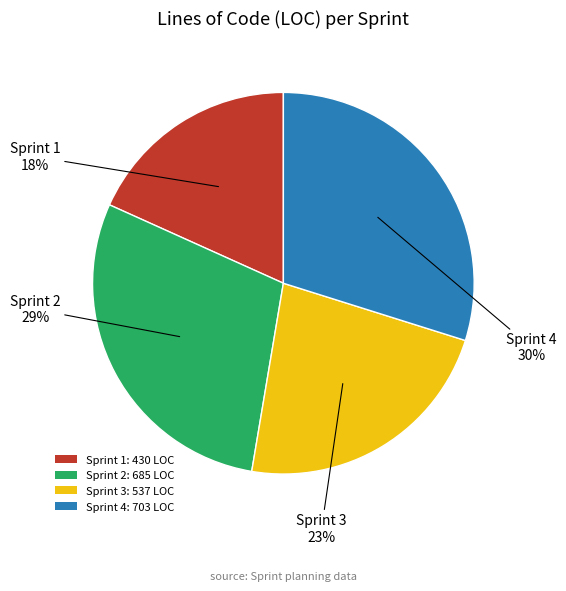

Does any single category account for the majority?

No